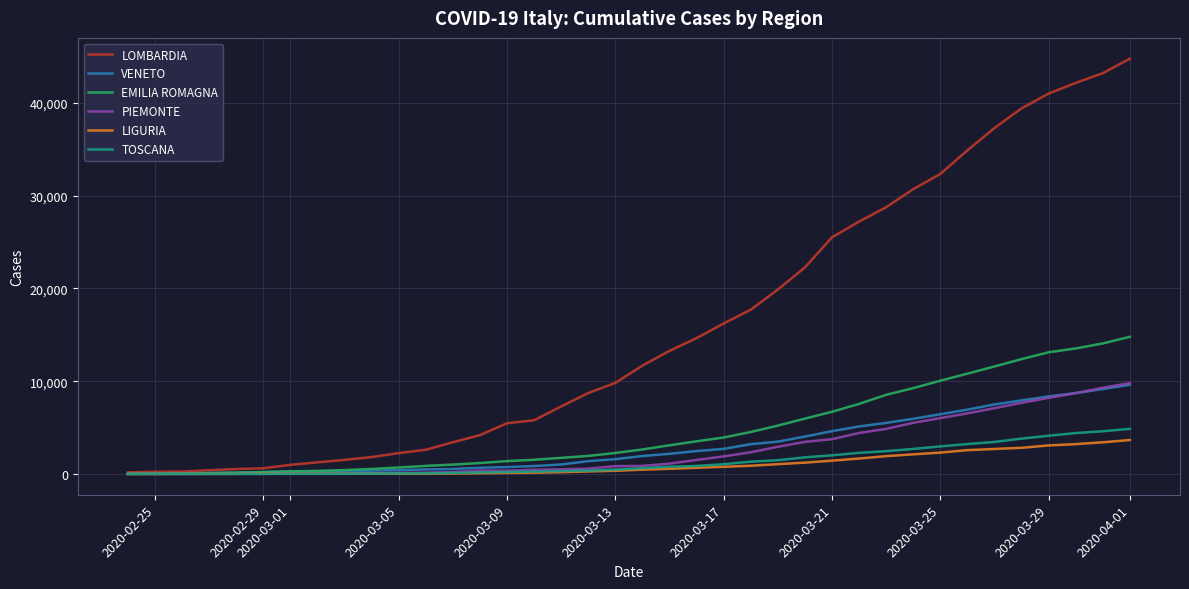

Which series has the largest total across all categories?

LOMBARDIA